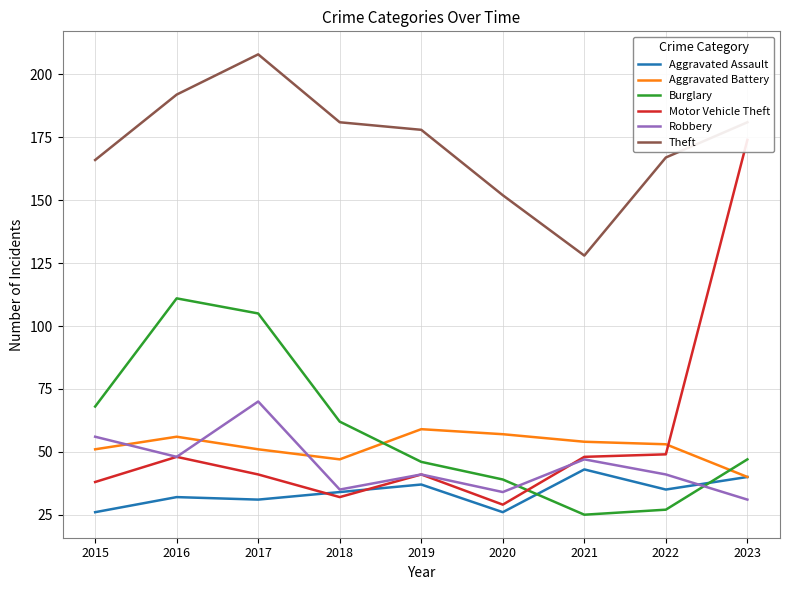

Which series has the largest range (max minus min)?

Motor Vehicle Theft